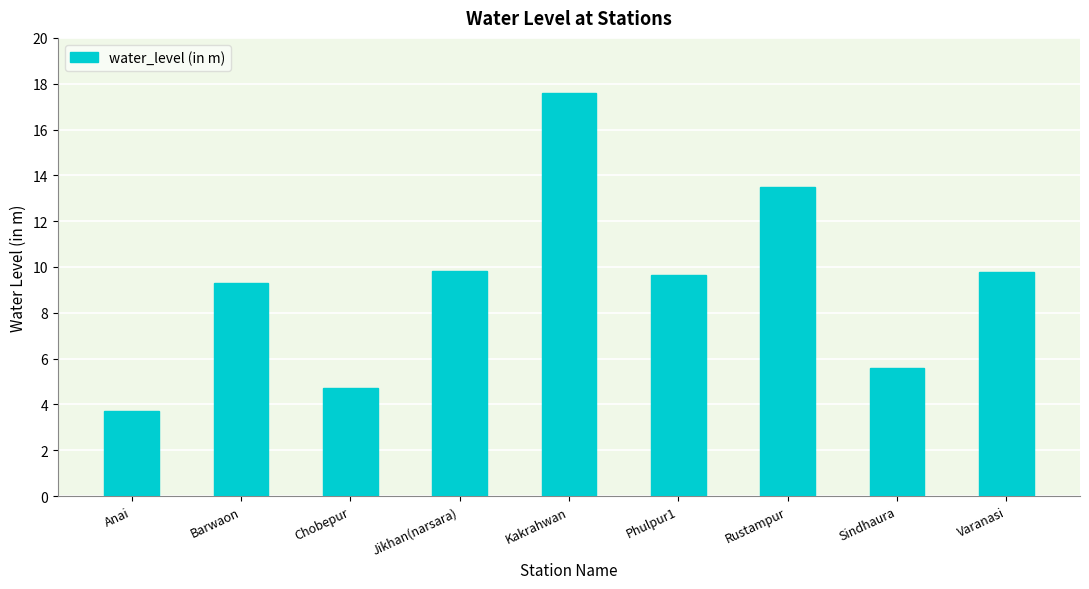

What is the approximate value at Sindhaura?

5.6